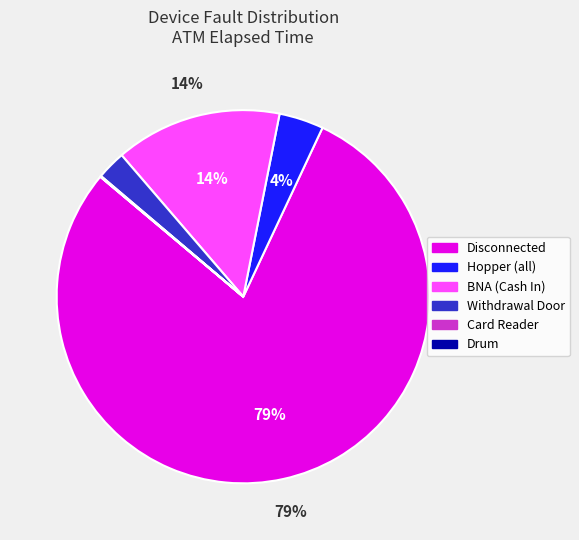

Is there any slice that represents more than half of the pie?

Yes